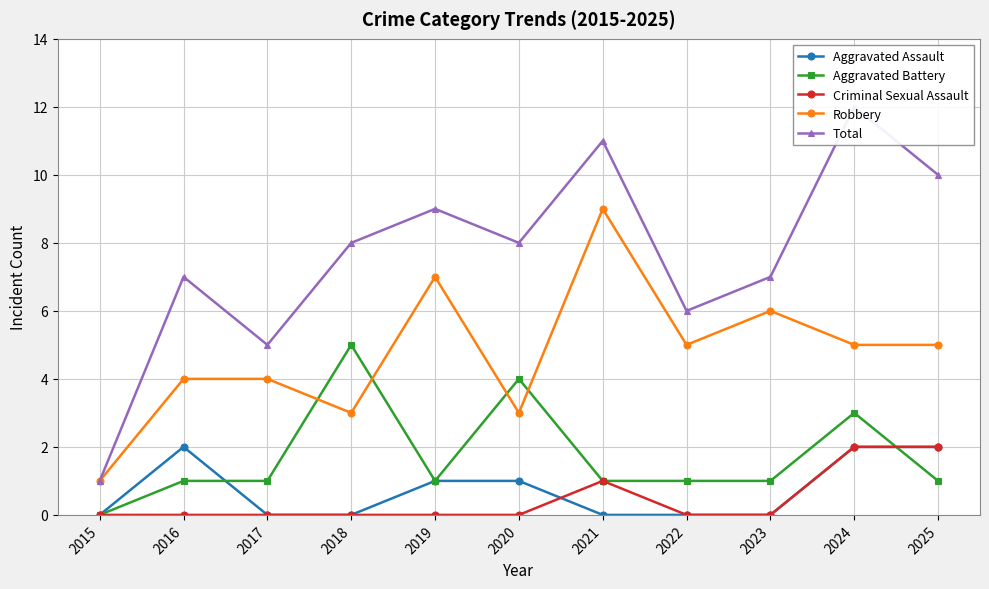

Reading right to left, extract all data points from this chart.

Aggravated Assault: 2	2	0	0	0	1	1	0	0	2	0
Aggravated Battery: 1	3	1	1	1	4	1	5	1	1	0
Criminal Sexual Assault: 2	2	0	0	1	0	0	0	0	0	0
Robbery: 5	5	6	5	9	3	7	3	4	4	1
Total: 10	12	7	6	11	8	9	8	5	7	1